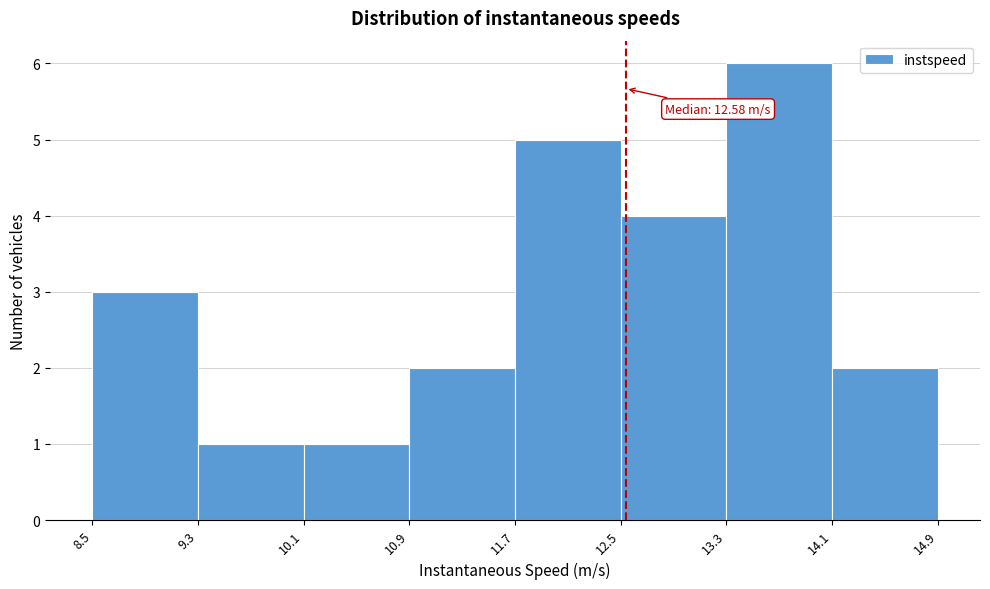

Over which range of the x-axis is the bar tallest?

13.3 to 14.1